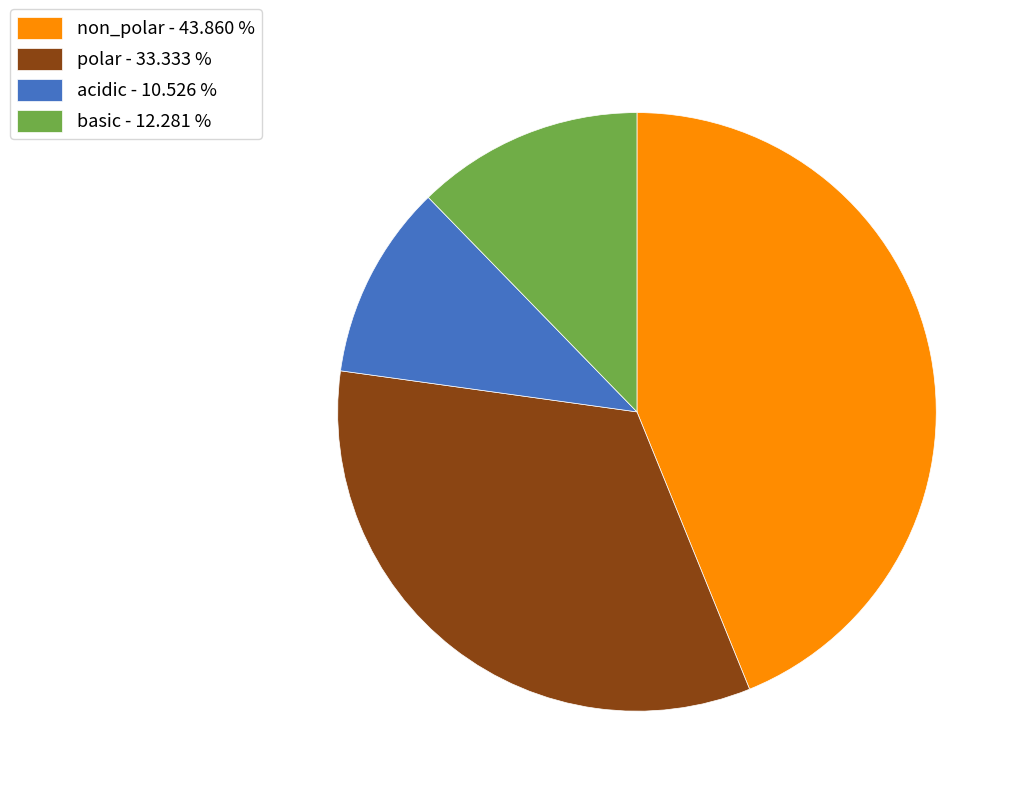

What is the ratio of the value at polar - 33.333 % to the value at non_polar - 43.860 %?

0.8